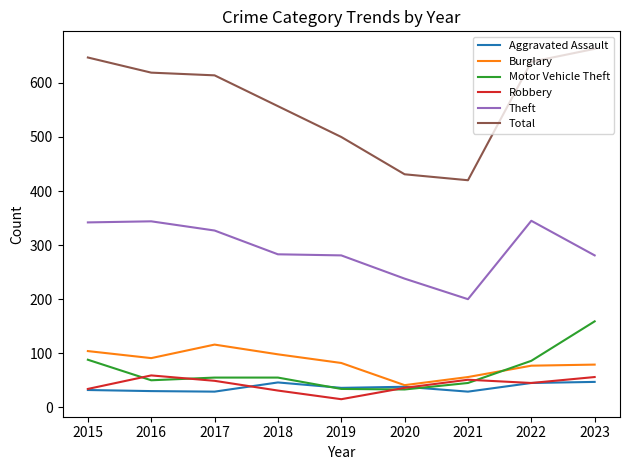

What is the maximum value shown in the chart?

663